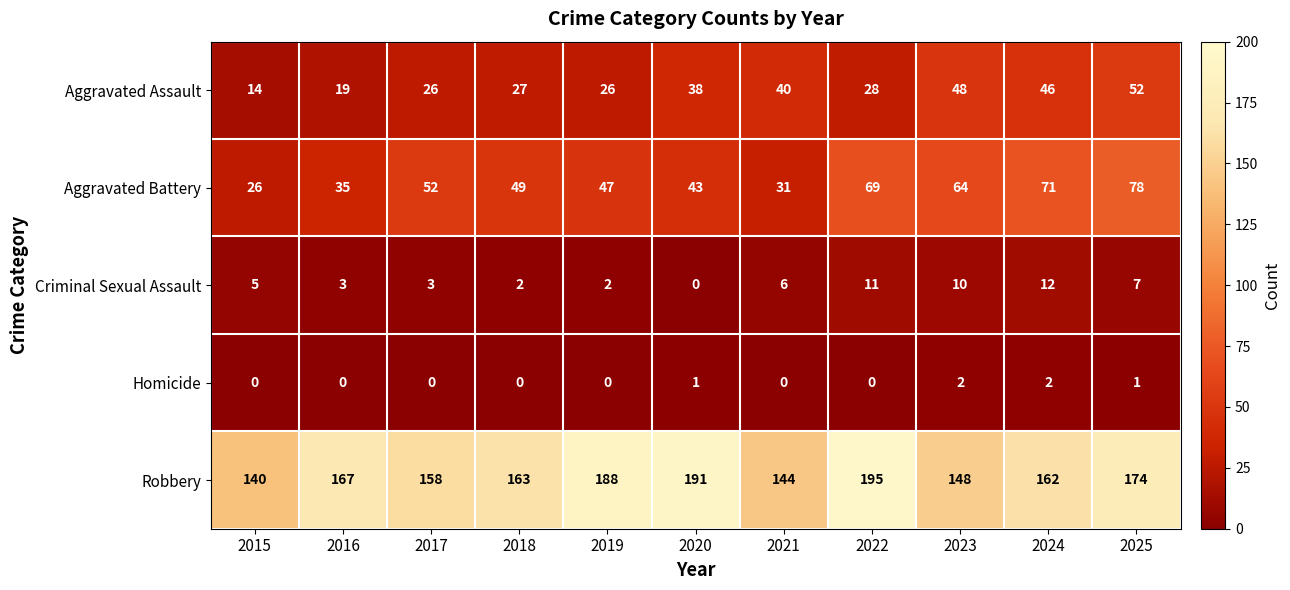

What is the spread (max minus min) of values at 2015?

140